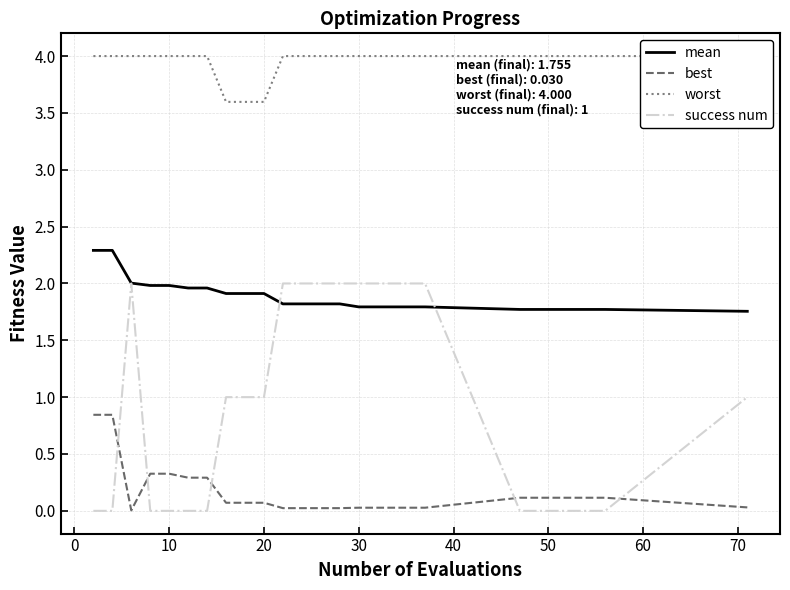

Which series ends up on top after the final intersection of success num and best?

success num